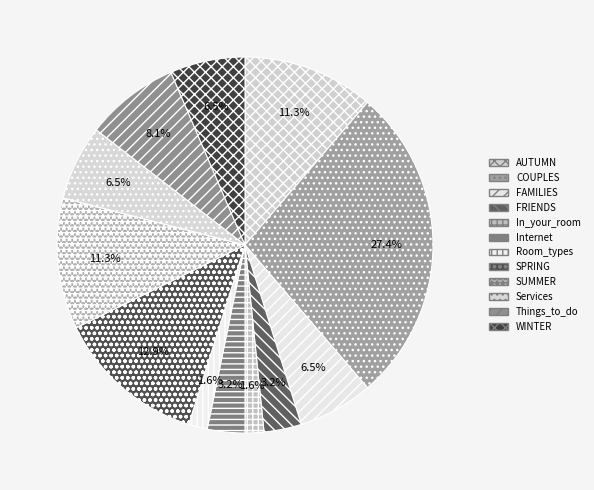

To the nearest percent, what is the difference between the Room_types and COUPLES slice percentages?

26%